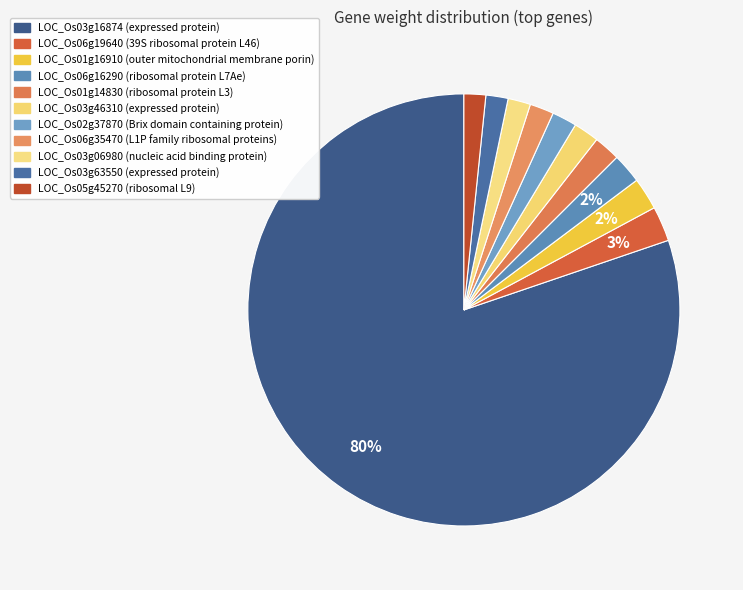

How many slices are in this pie chart?

11